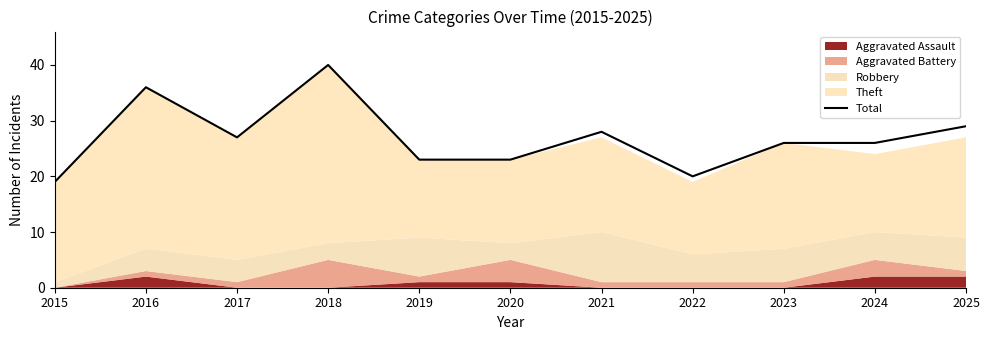

What is the sum of all values?

297